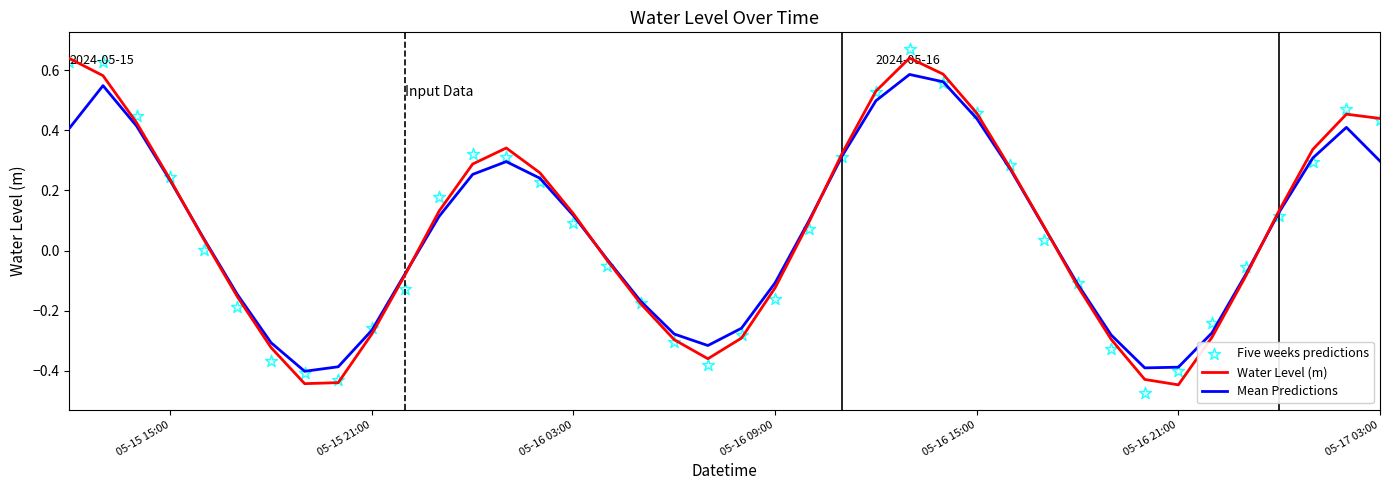

Which series has the largest Y range (max minus min)?

Five weeks predictions